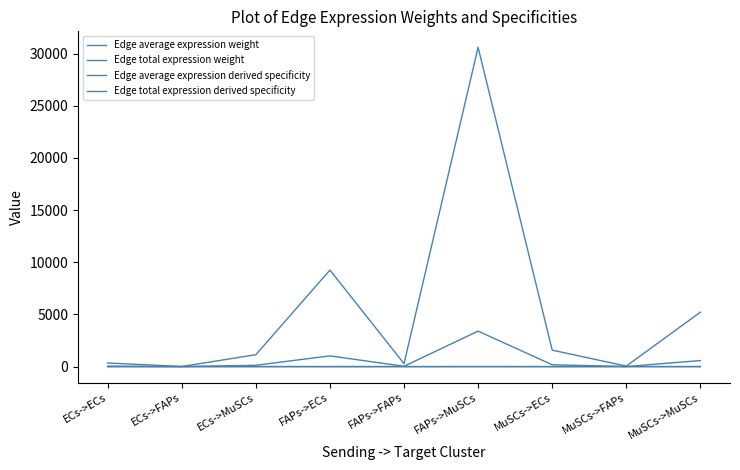

Does the chart display data point markers on the line(s)?

No